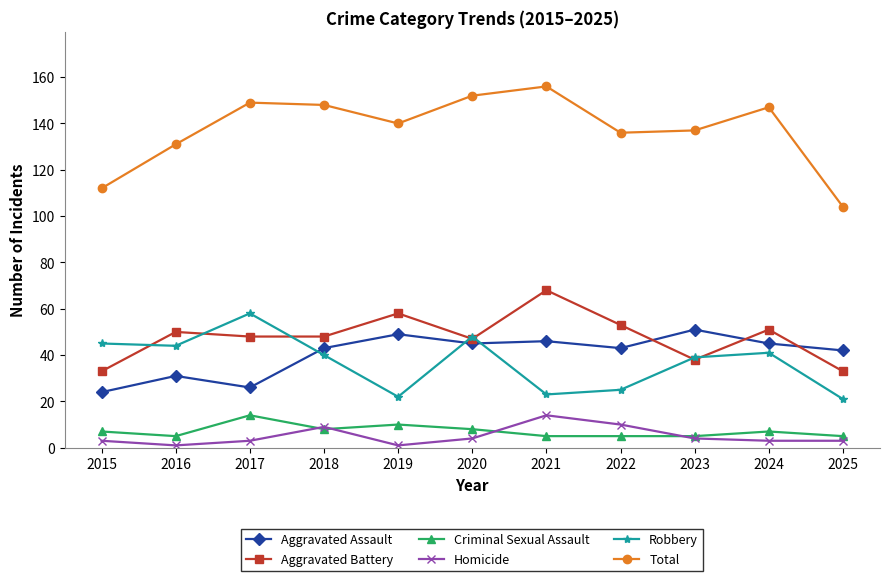

What is the maximum value shown in the chart?

156